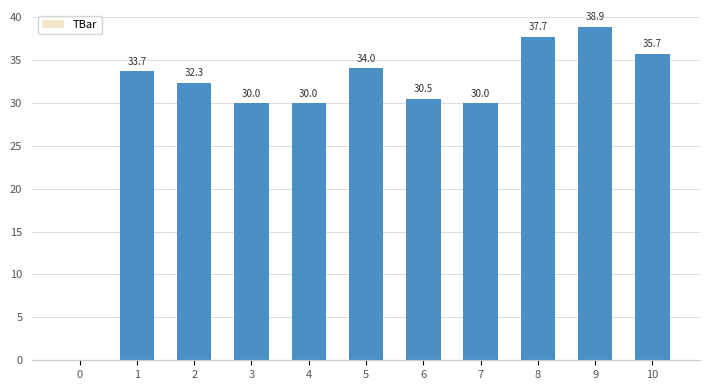

What is the change in value from 0 to 2?

+32.3